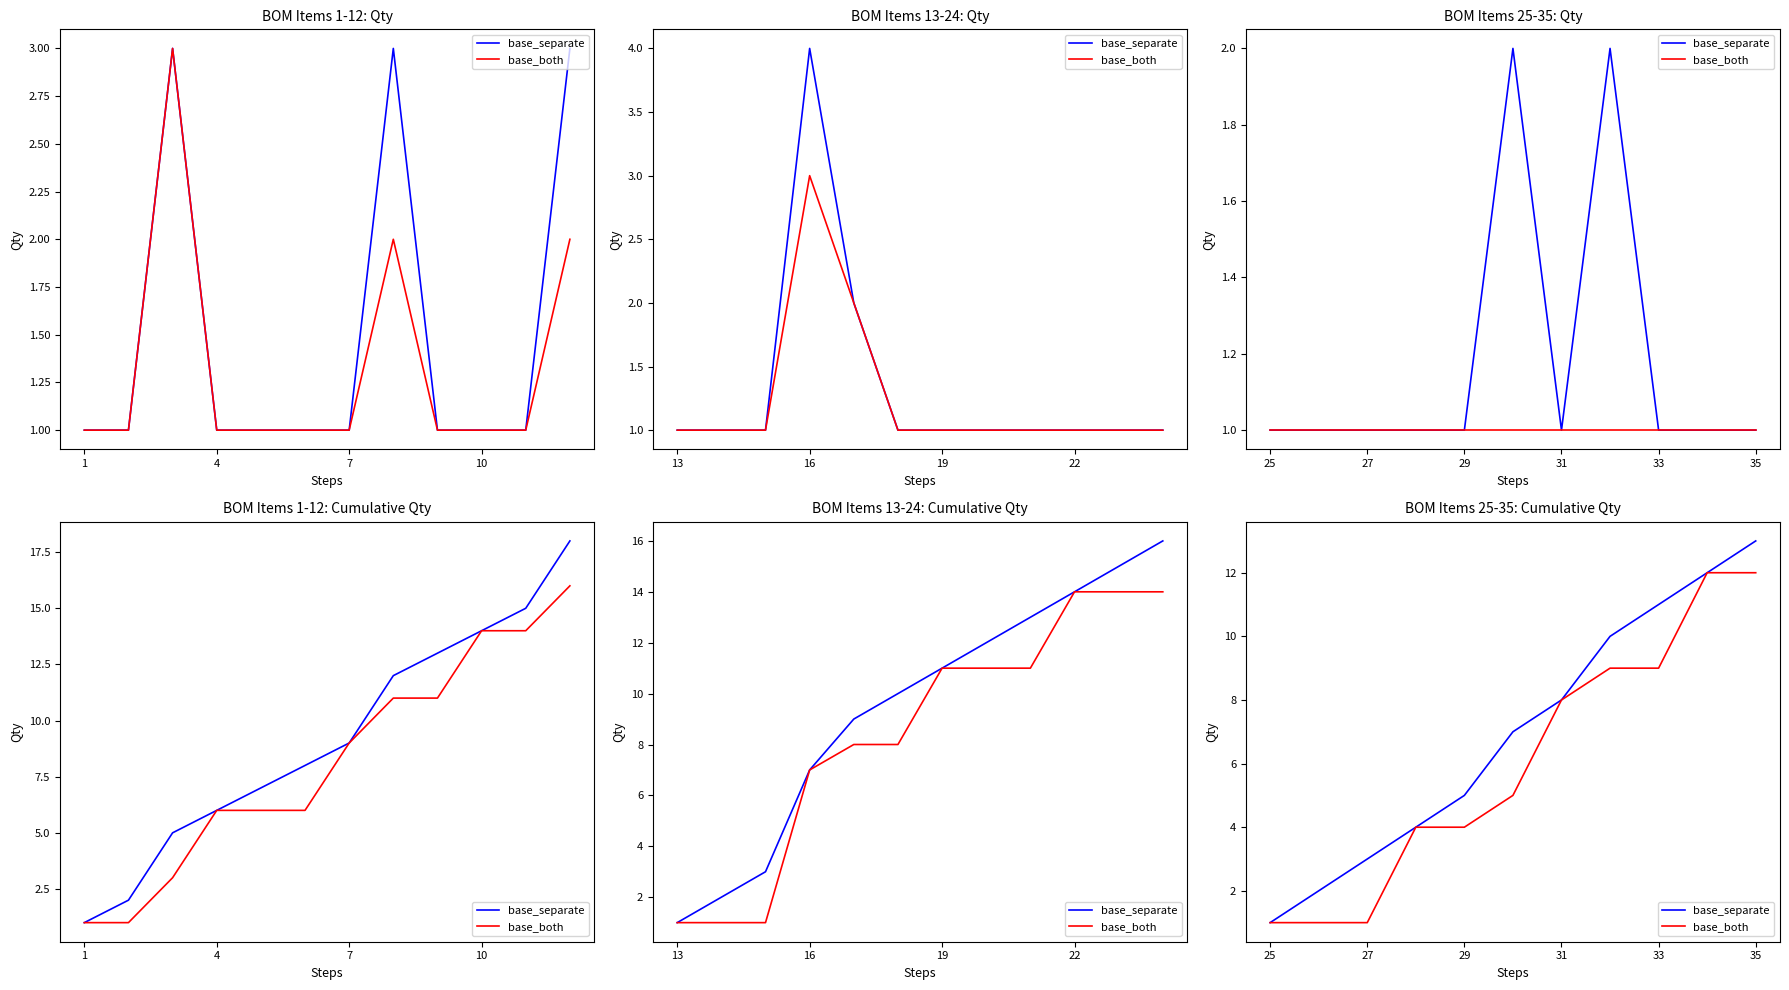

How many series are shown in this chart?

2